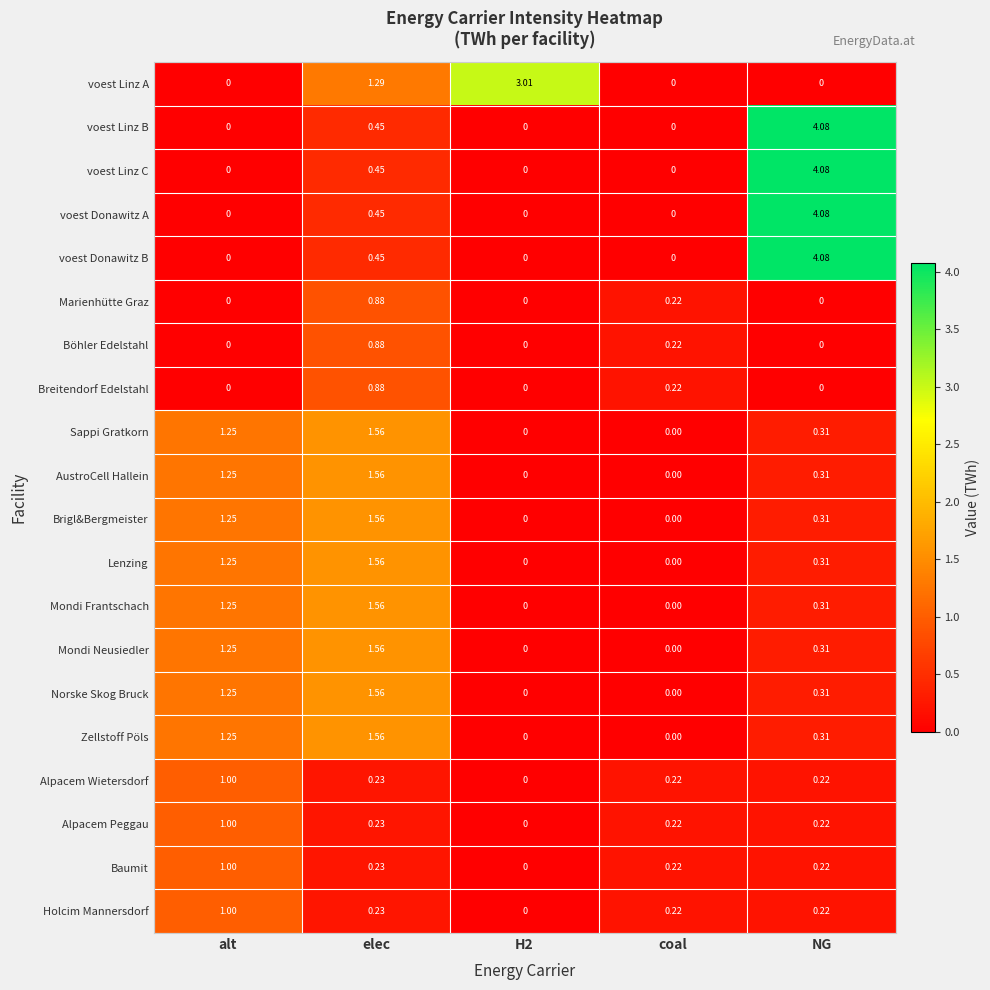

Which category has the highest value in the Baumit series?

alt